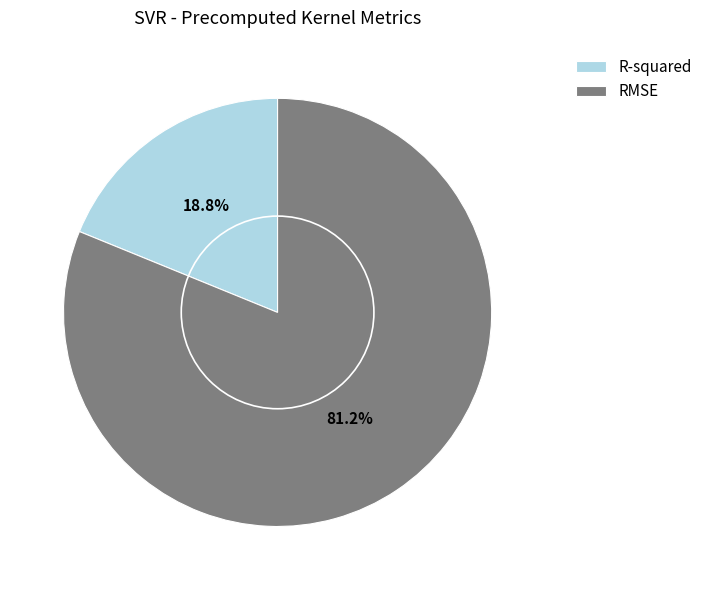

To the nearest percent, what is the average slice percentage?

50%